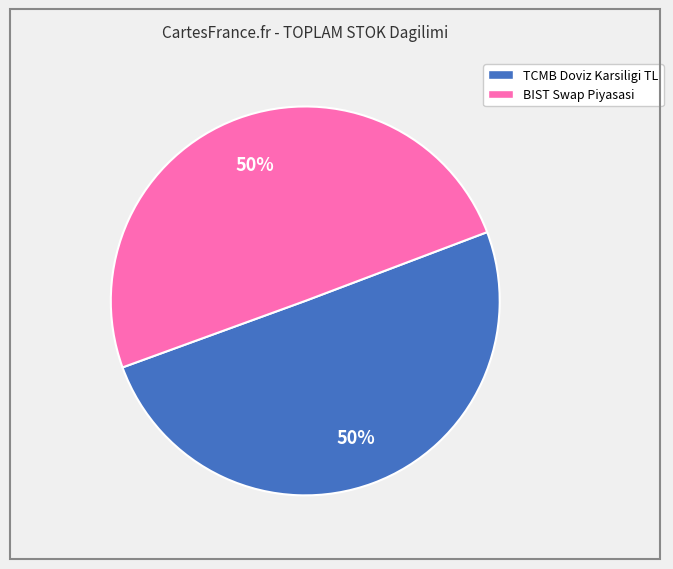

To the nearest percent, what is the average slice percentage?

50%